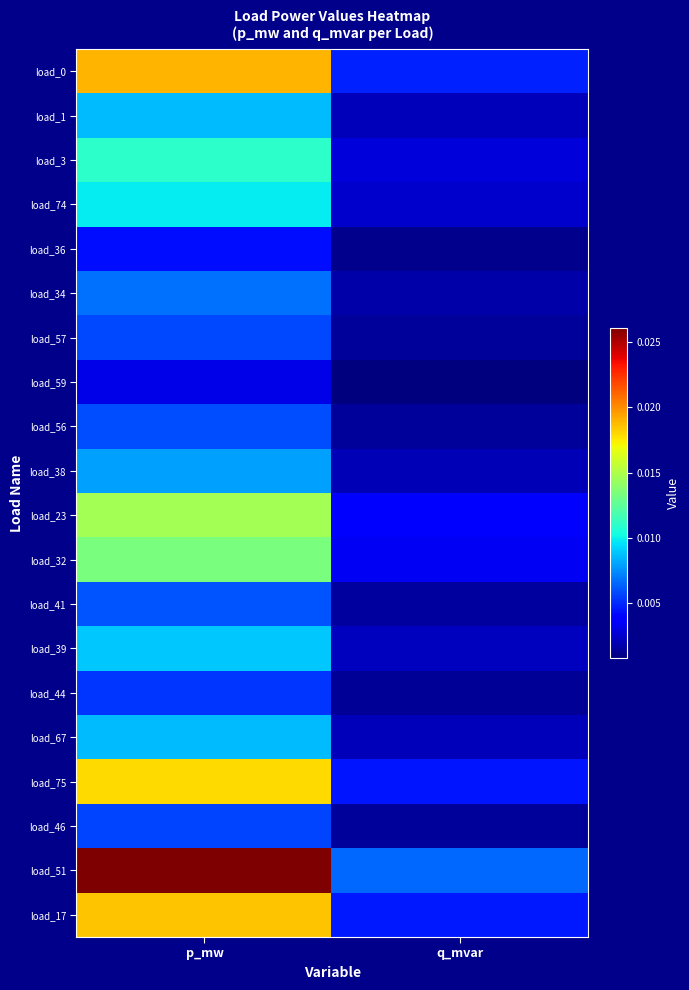

Which series has the largest total across all categories?

load_51